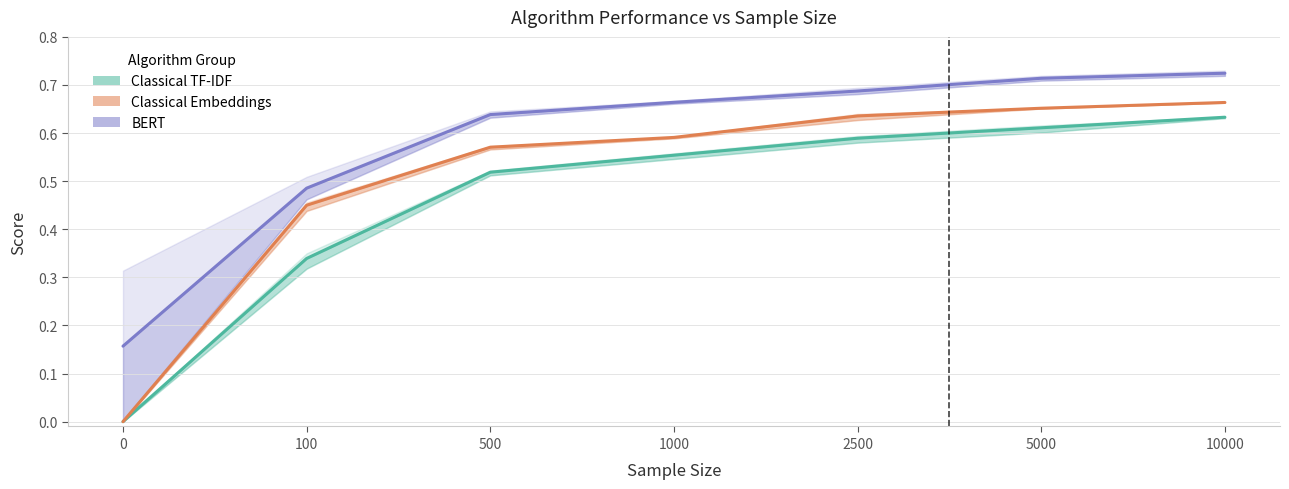

What is the difference between the second highest and minimum values in the Classical TF-IDF series?

0.6